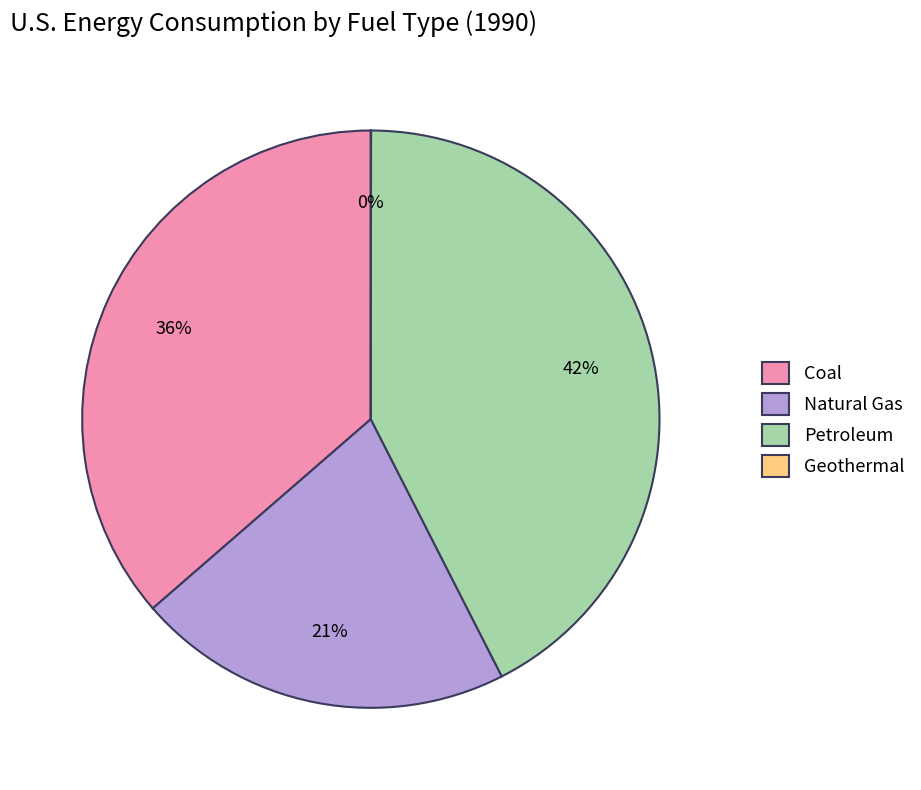

Do Coal and Natural Gas together represent more than half of the pie?

Yes